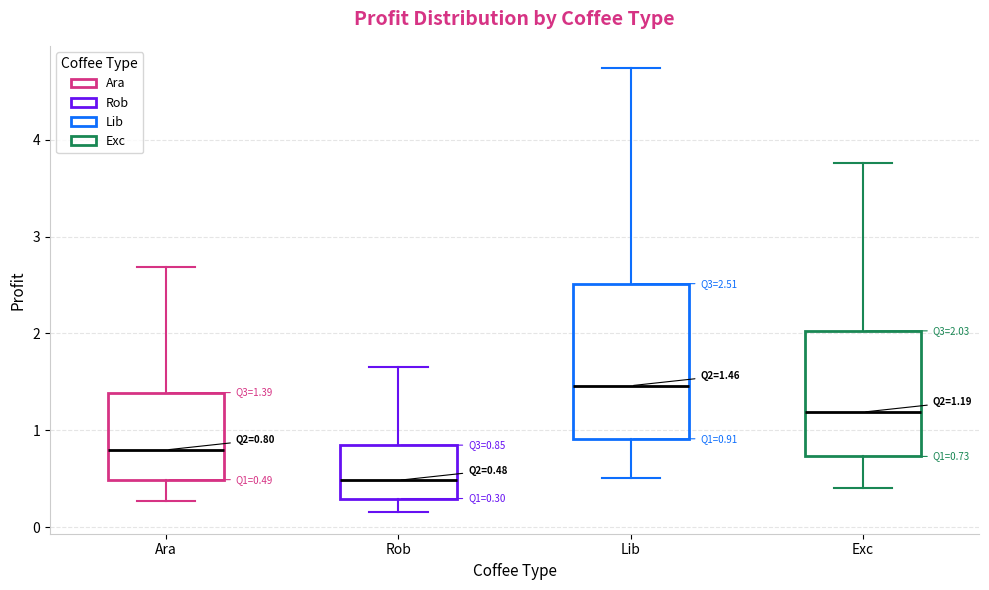

Which box is the tallest, from its lower edge to its upper edge?

Lib